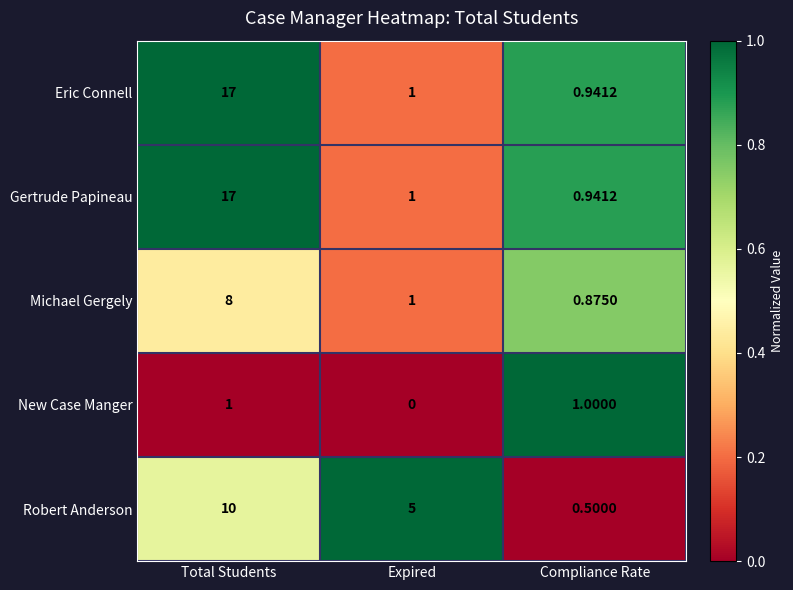

Between Expired and Compliance Rate, which series saw the biggest shift?

Robert Anderson